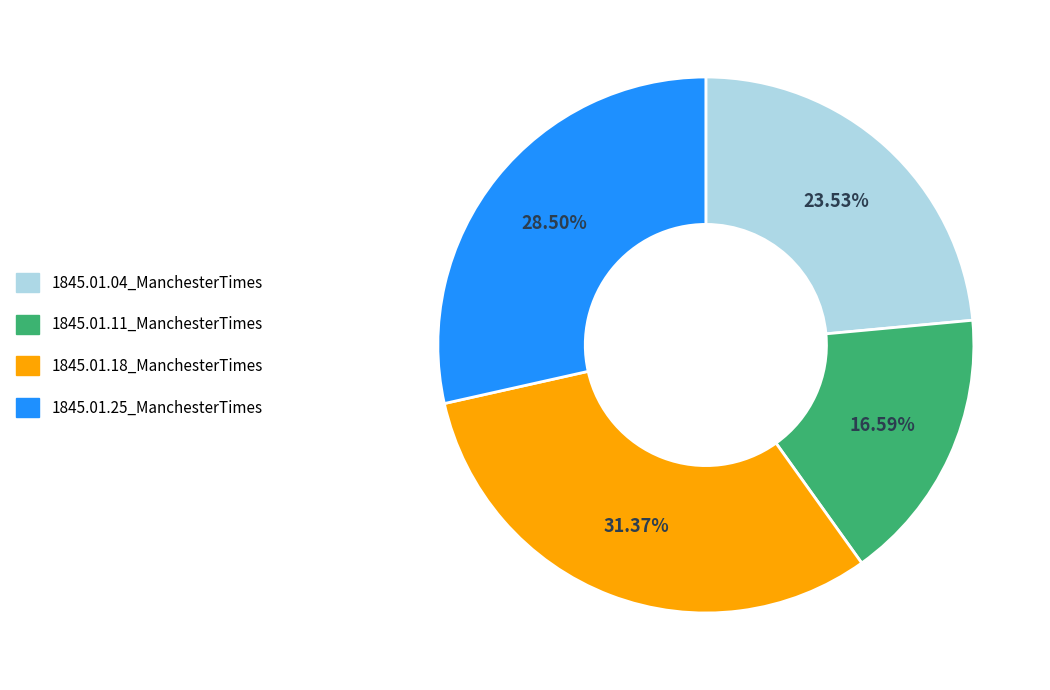

What percentage do 1845.01.25_ManchesterTimes and 1845.01.11_ManchesterTimes together represent?

45.1%